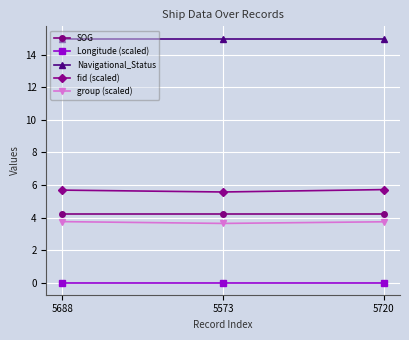

Rank the series at 5688 from highest to lowest value.

Navigational_Status, fid (scaled), SOG, group (scaled), Longitude (scaled)